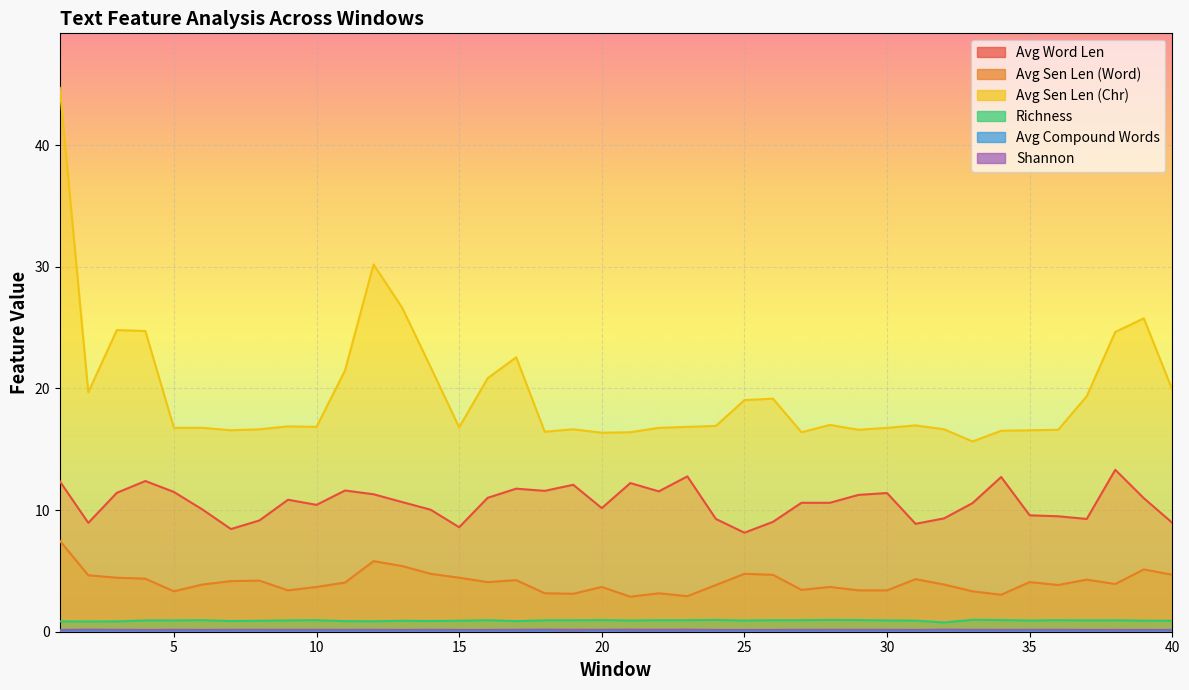

Which series has the largest total across all categories?

Avg Sen Len (Chr)